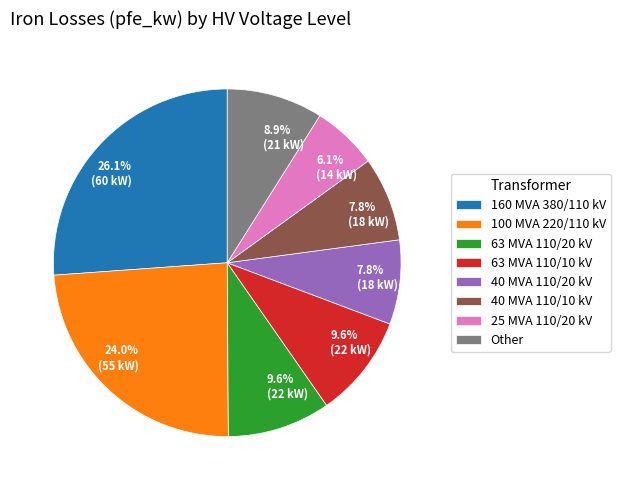

Which slice is the largest?

160 MVA 380/110 kV